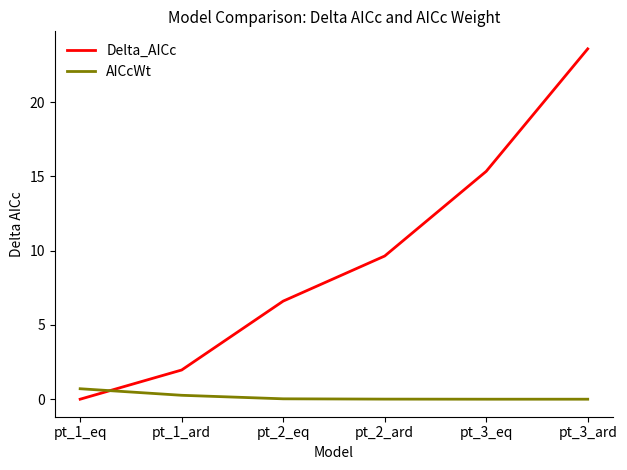

Which series has the largest range (max minus min)?

Delta_AICc